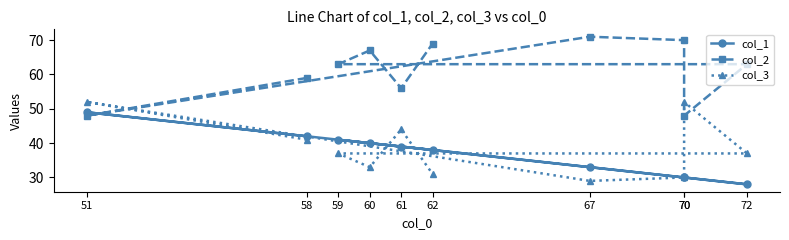

True or false: col_3 has more than 1 points higher than both neighbors.

True